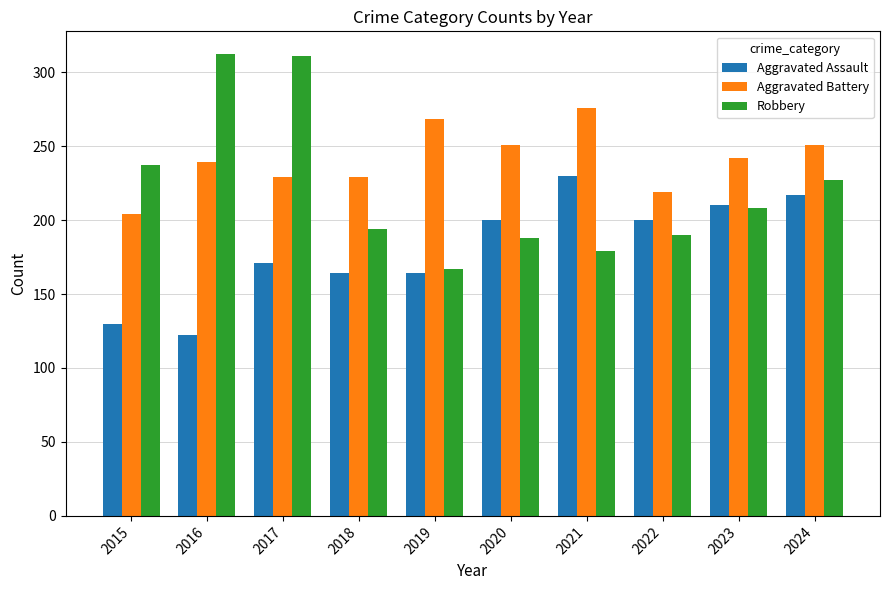

Which series changed the most between 2018 and 2019?

Aggravated Battery